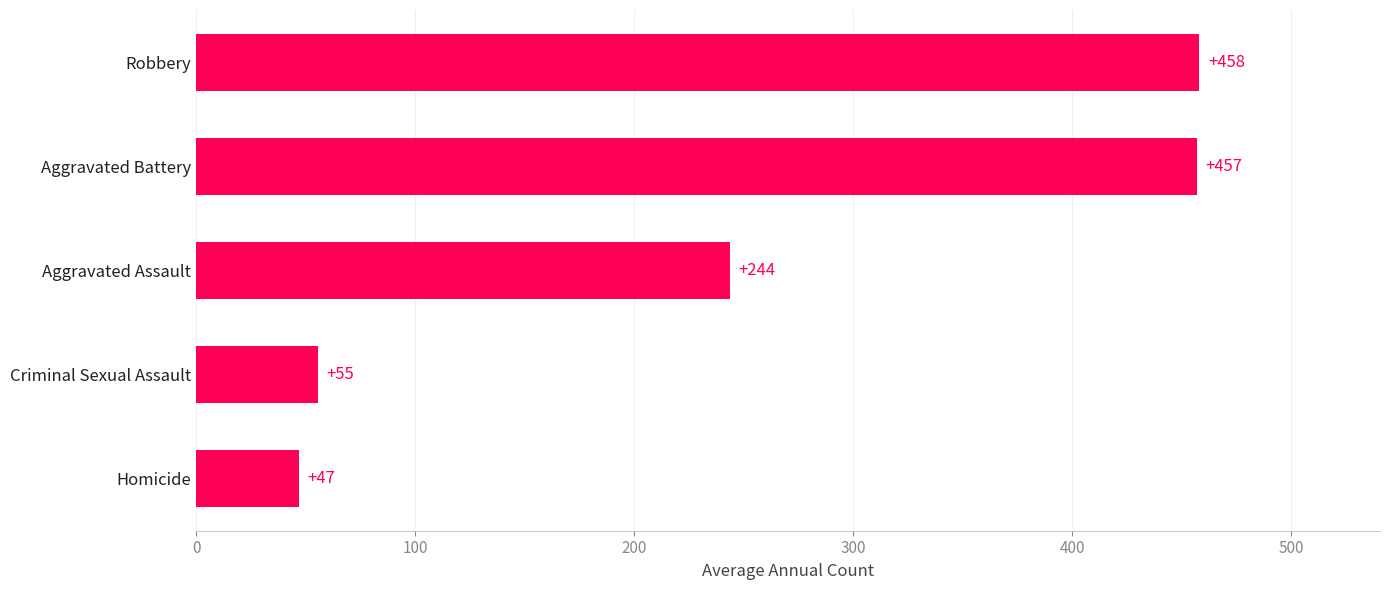

What is the difference between the second highest and minimum values?

410.0